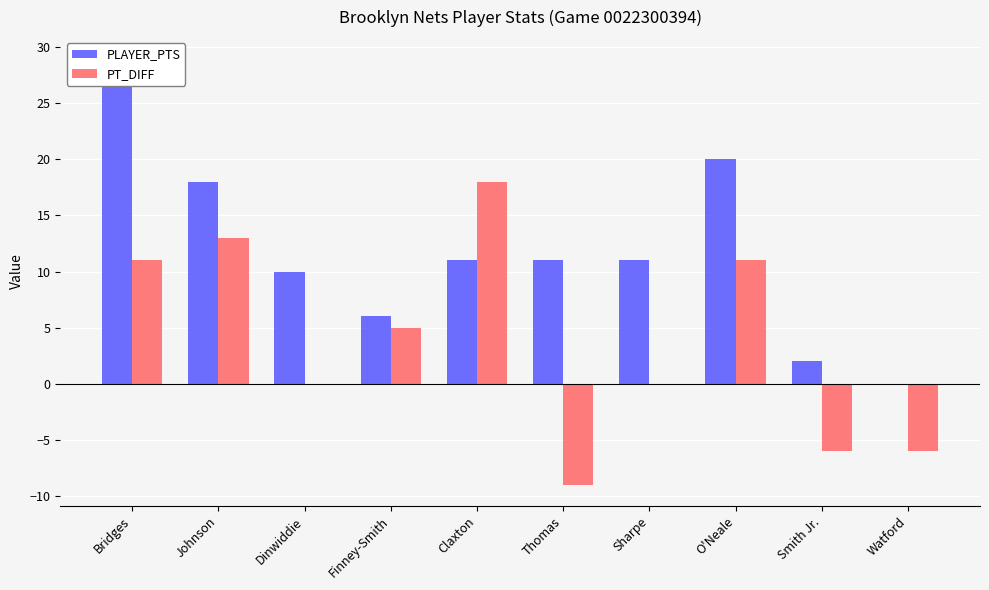

The PLAYER_PTS series shows 6 at Finney-Smith. True or false?

True